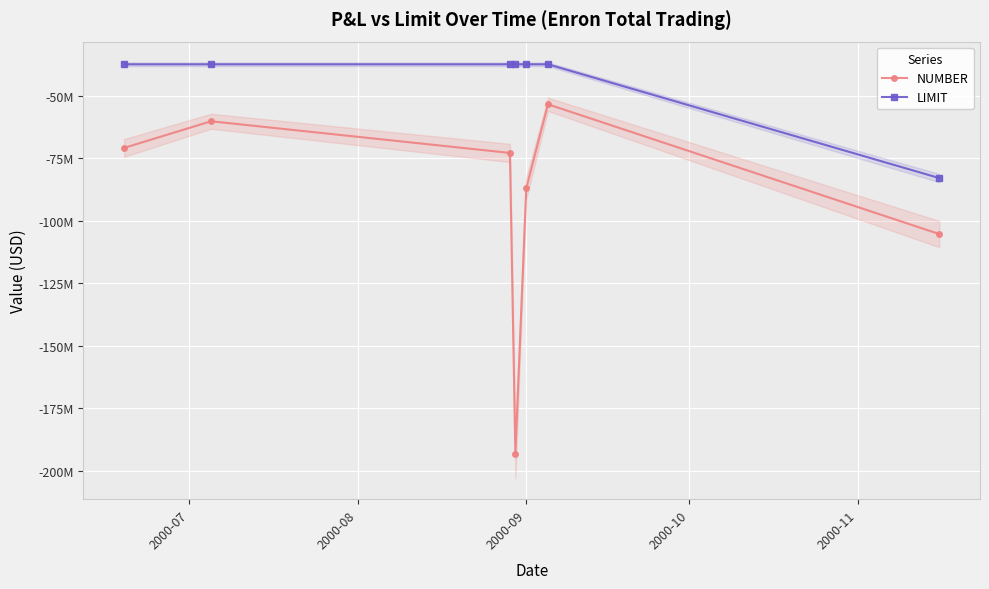

How many lines are shown in the chart?

2